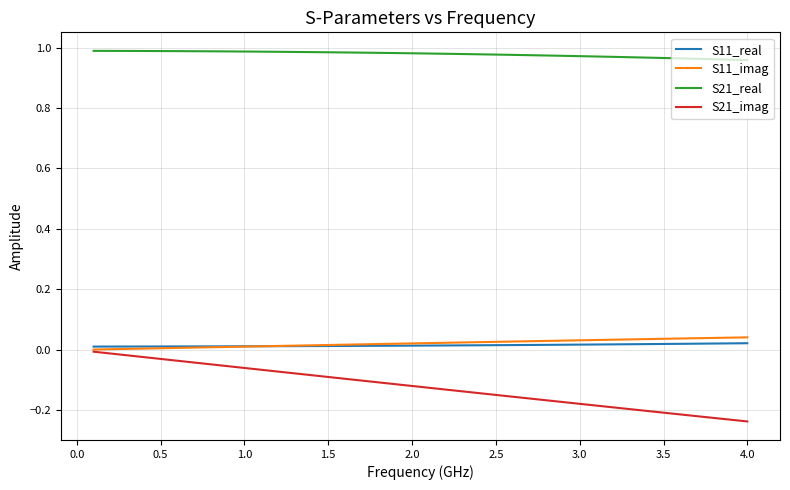

Which series has the largest total across all categories?

S21_real